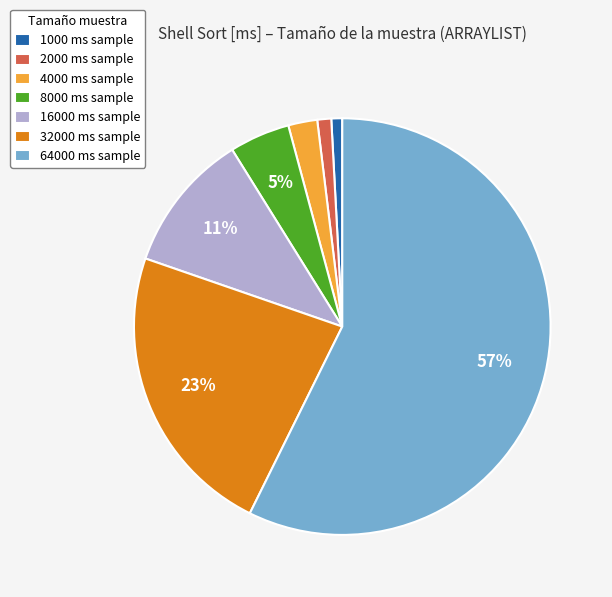

Which has a higher value, 64000 or 32000?

64000